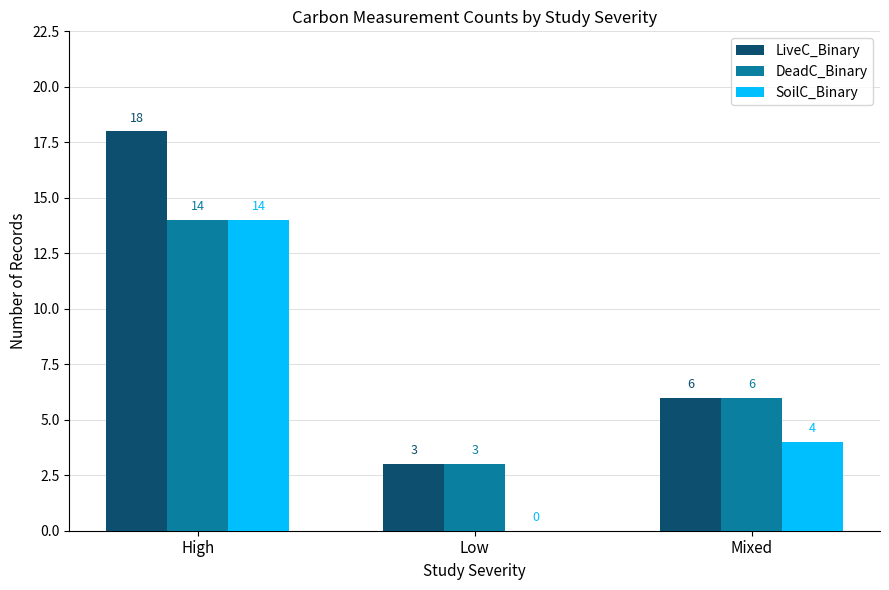

The DeadC_Binary series shows 6 at Mixed. True or false?

True